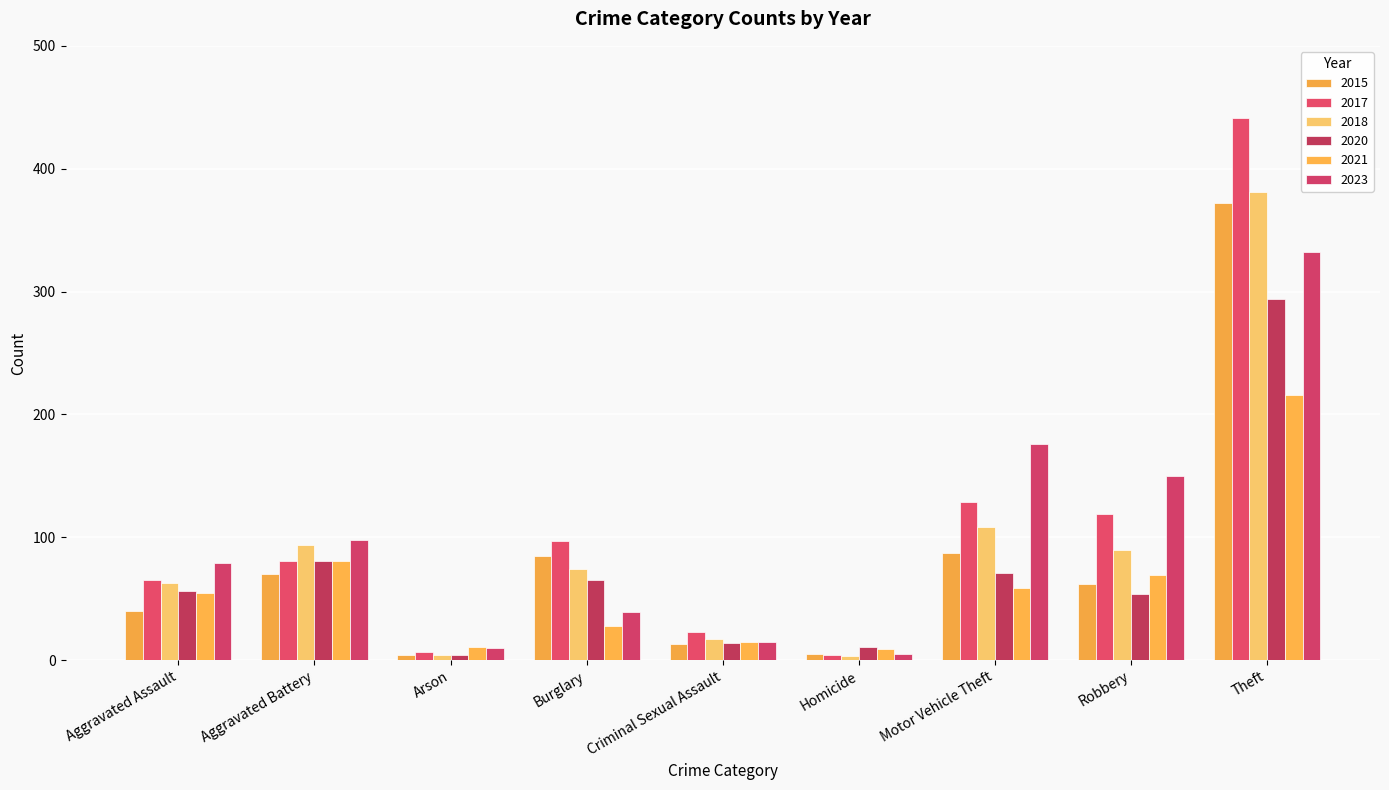

At which label does 2017 reach its minimum?

Homicide